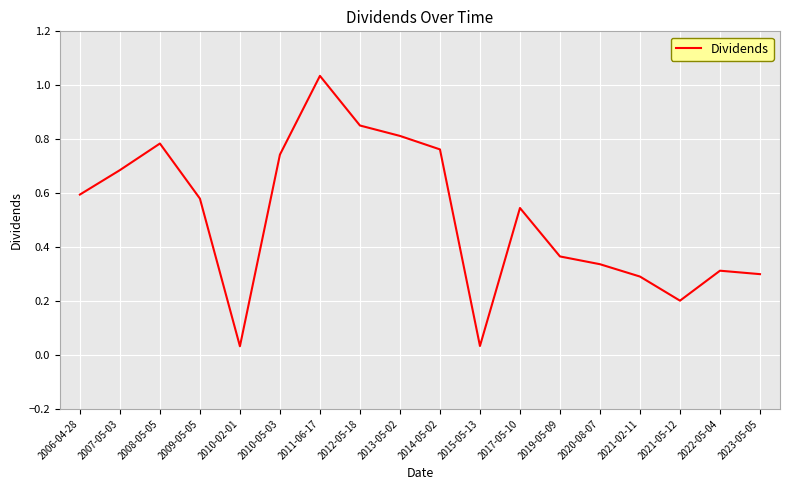

How many lines are shown in the chart?

1